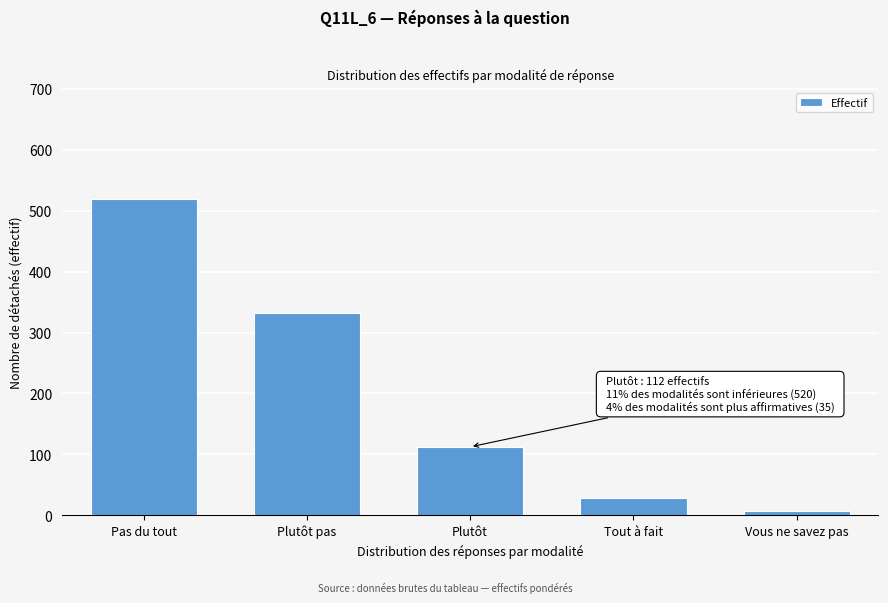

Reading right to left, transcribe all the data shown in this chart.

Vous ne savez pas=7.4	Tout à fait=27.8	Plutôt=112.3	Plutôt pas=332.7	Pas du tout=519.8